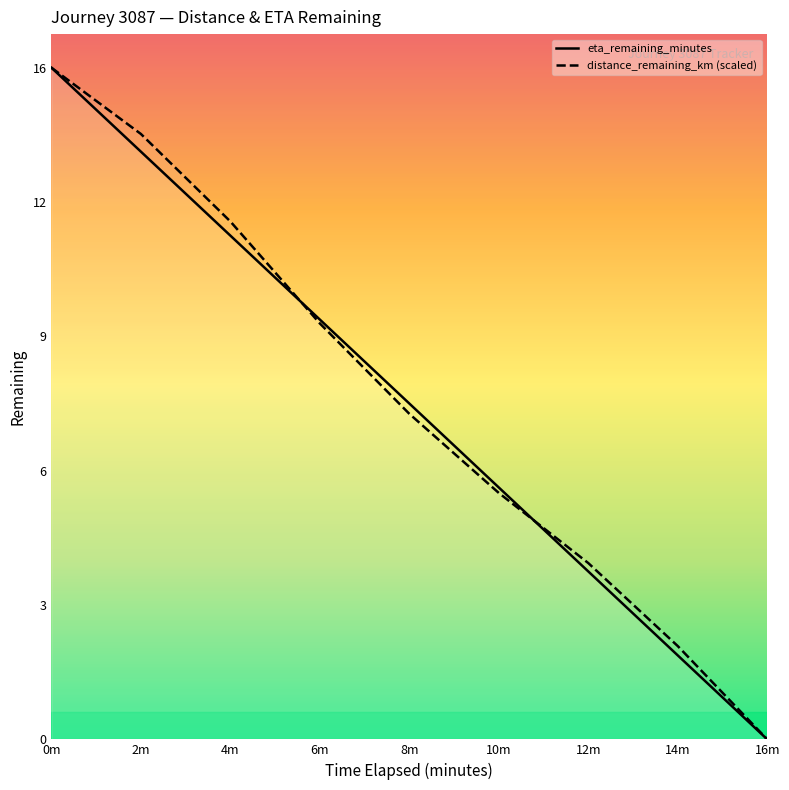

What is the difference between the distance_remaining_km (scaled) values at 16m and 10m?

5.9